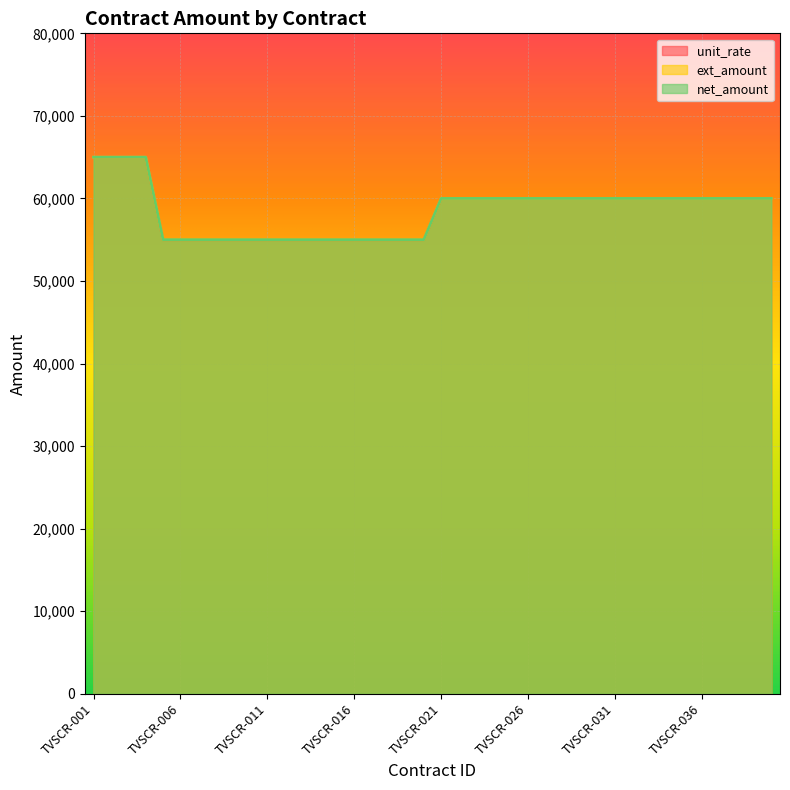

Does the chart display data point markers on the line(s)?

No